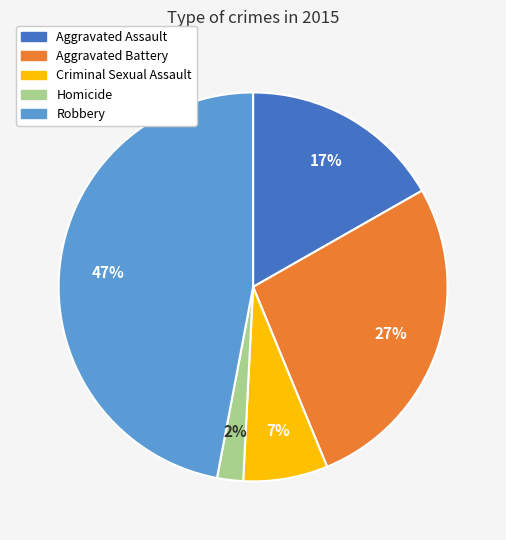

Do Homicide and Aggravated Assault together represent more than half of the pie?

No